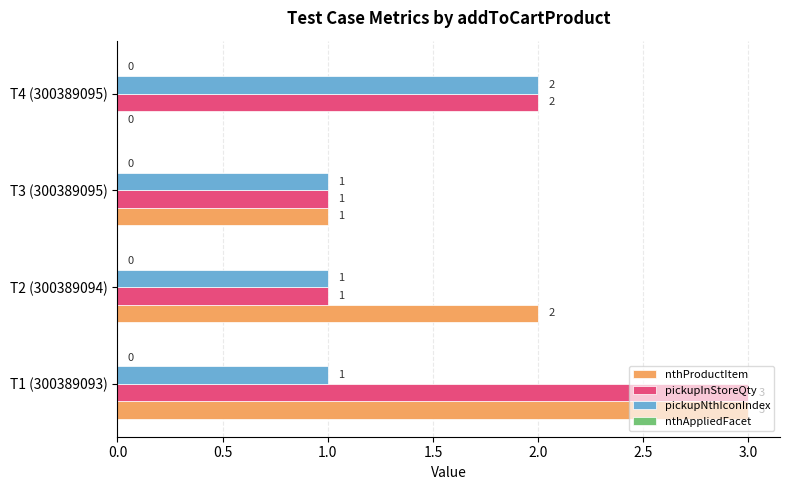

Which series has the largest total across all categories?

pickupInStoreQty